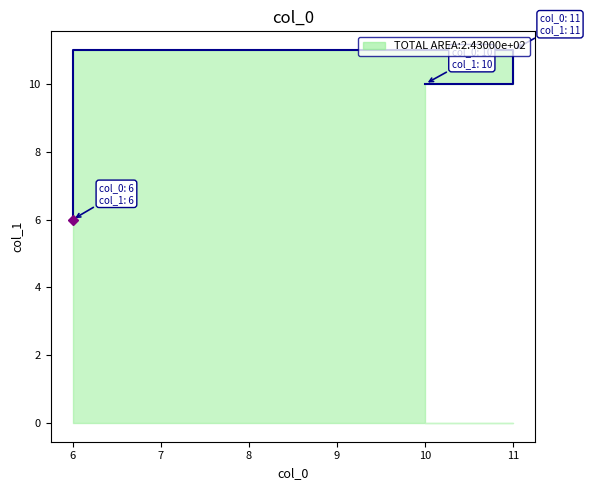

What is the ratio of the value at 11 to the value at 6?

1.8